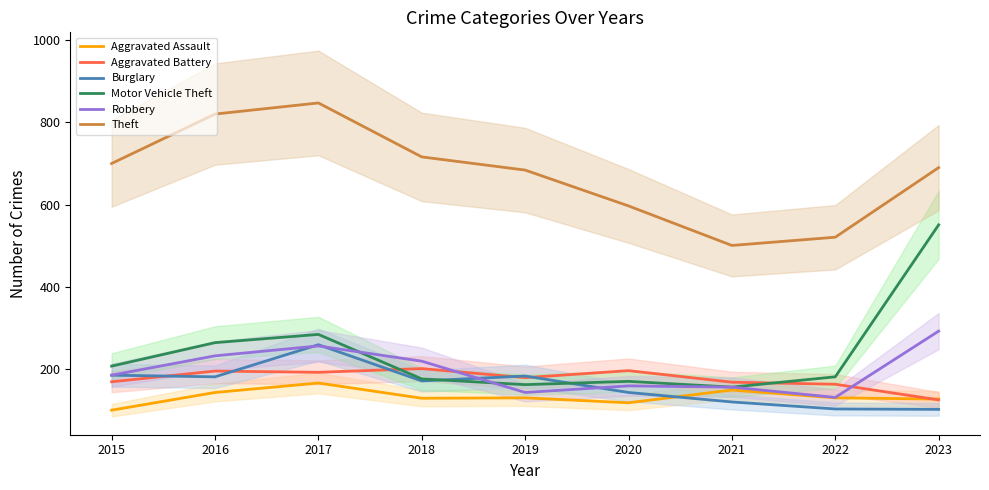

Between which two adjacent categories do Motor Vehicle Theft and Aggravated Battery first intersect?

2017 and 2018